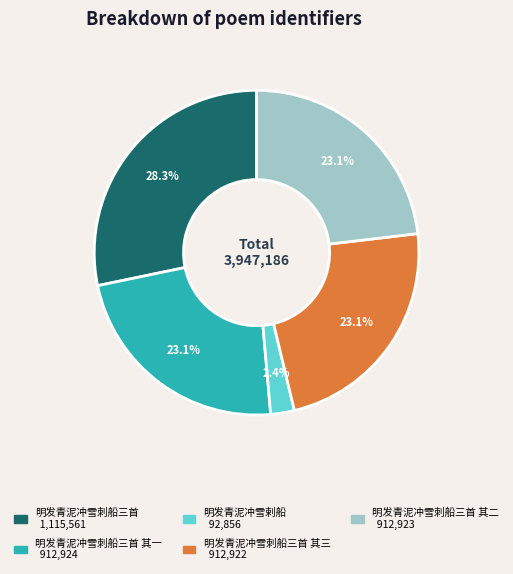

Does any single category account for the majority?

No